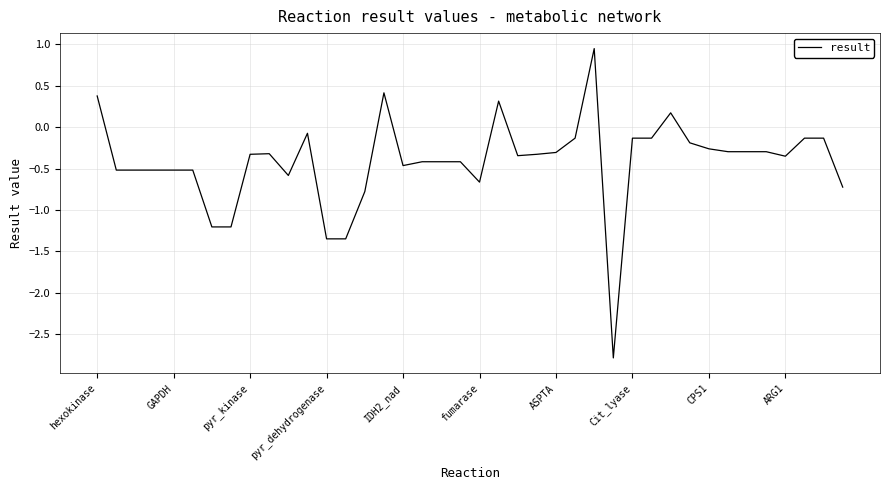

What is the difference between the maximum and minimum values?

3.7